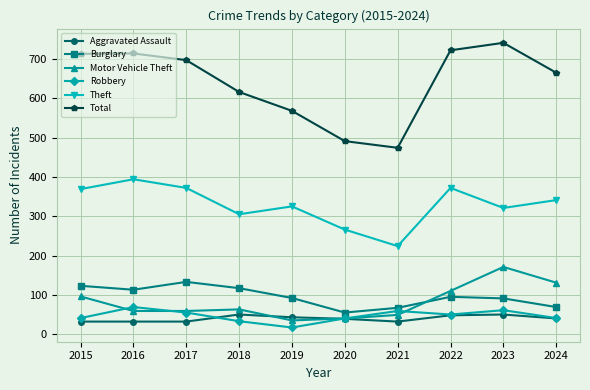

What is the value of the Total point at the 4th from the left?

616